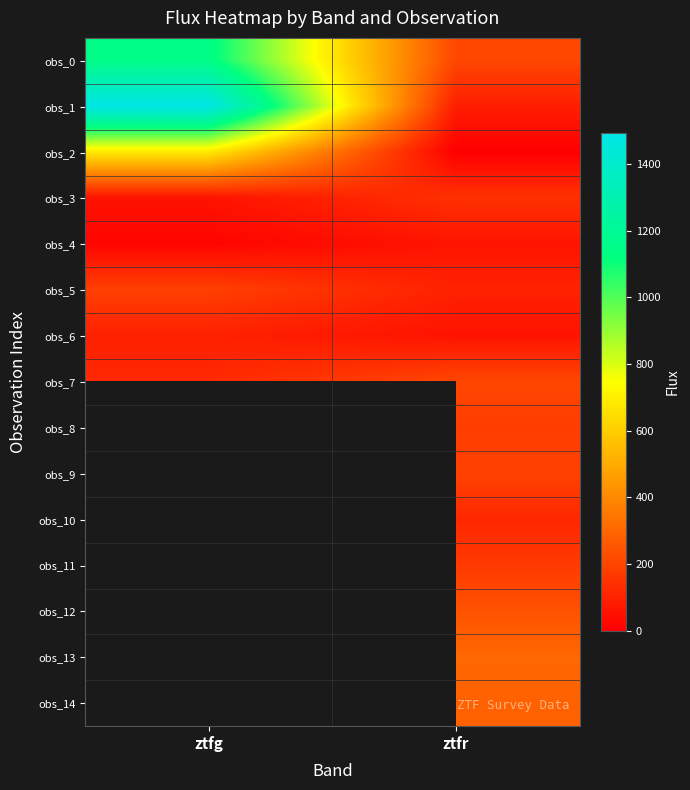

How many data points in obs_0 are less than 1147?

1